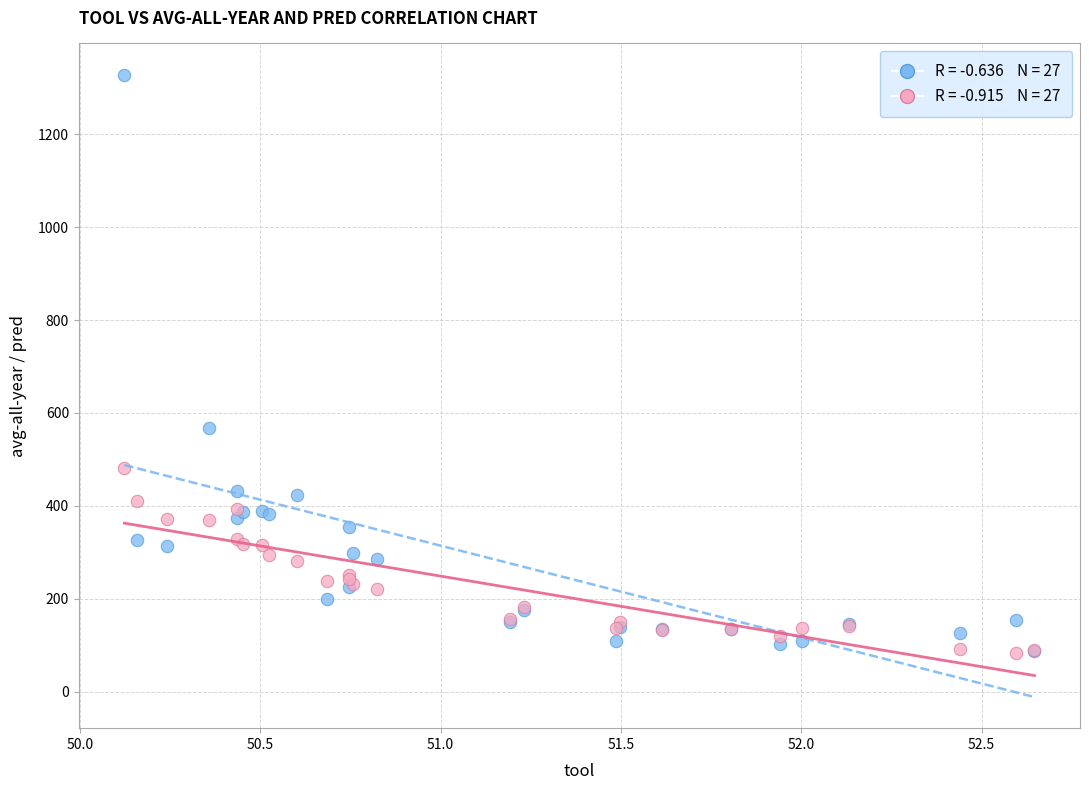

Across all series, what Y value is closest to 706?

567.2